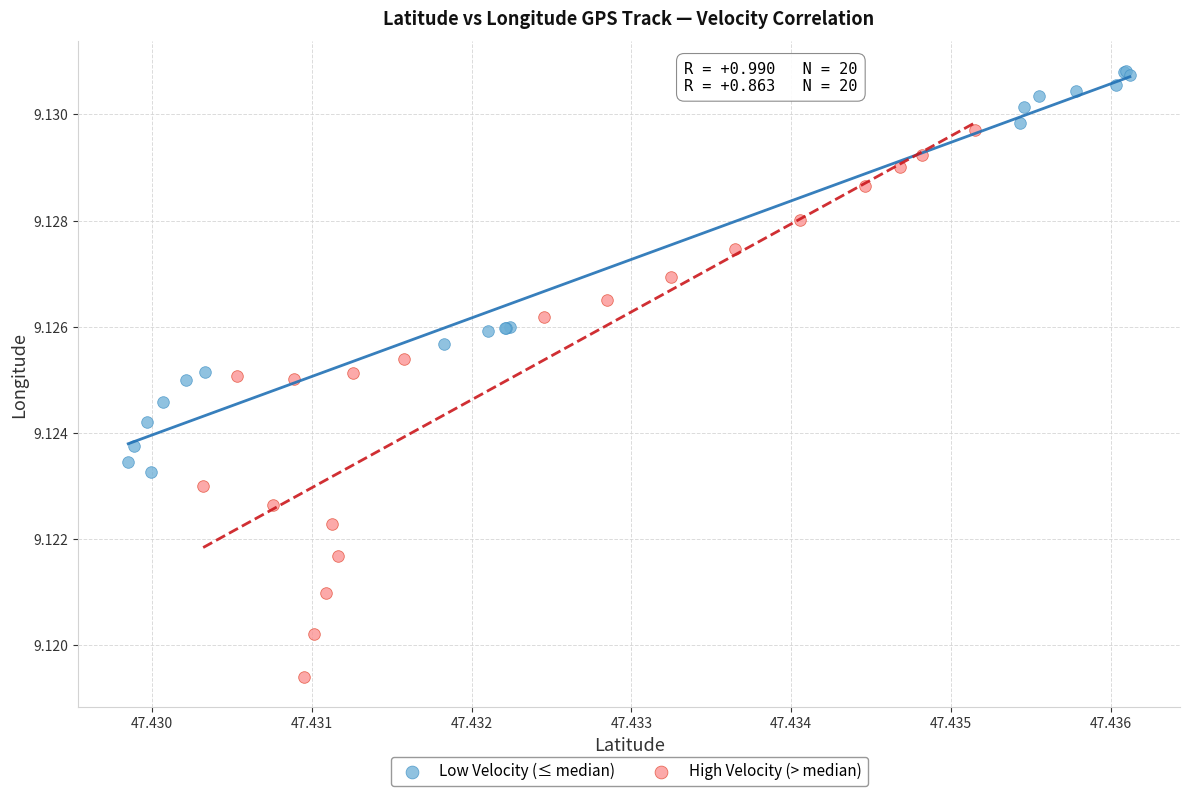

What are all the series names shown in the legend?

Low Velocity (≤ median), High Velocity (> median)